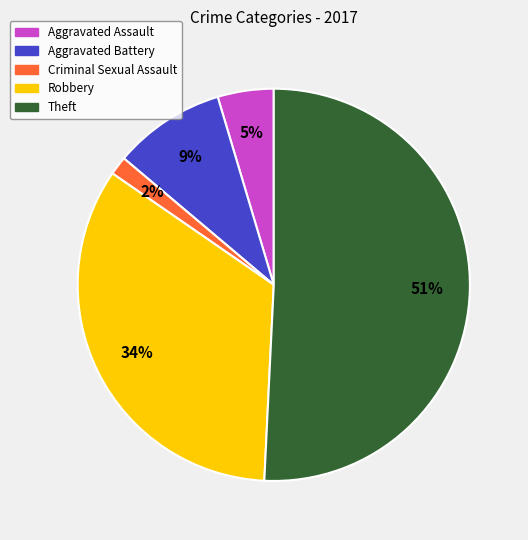

The Robbery slice represents 34% of the pie. True or false?

True